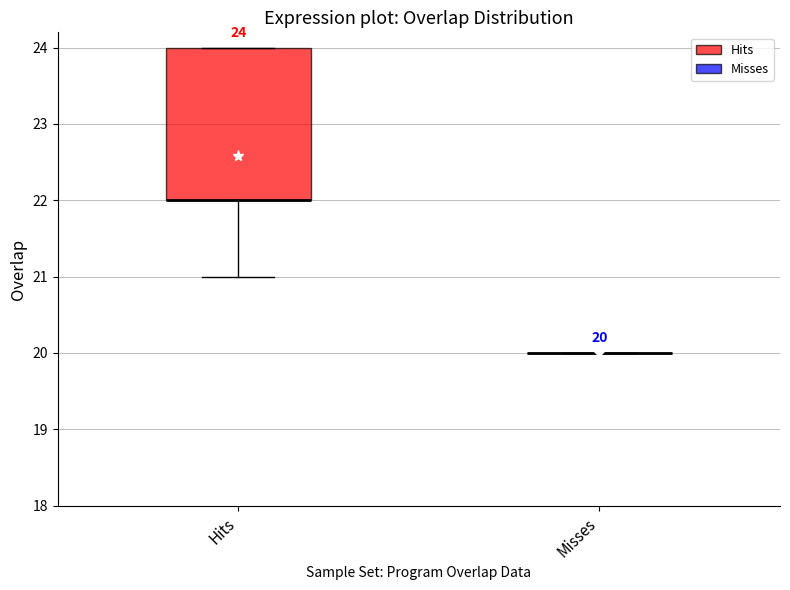

Comparing the boxes themselves (not the whiskers), which one is the tallest?

Hits